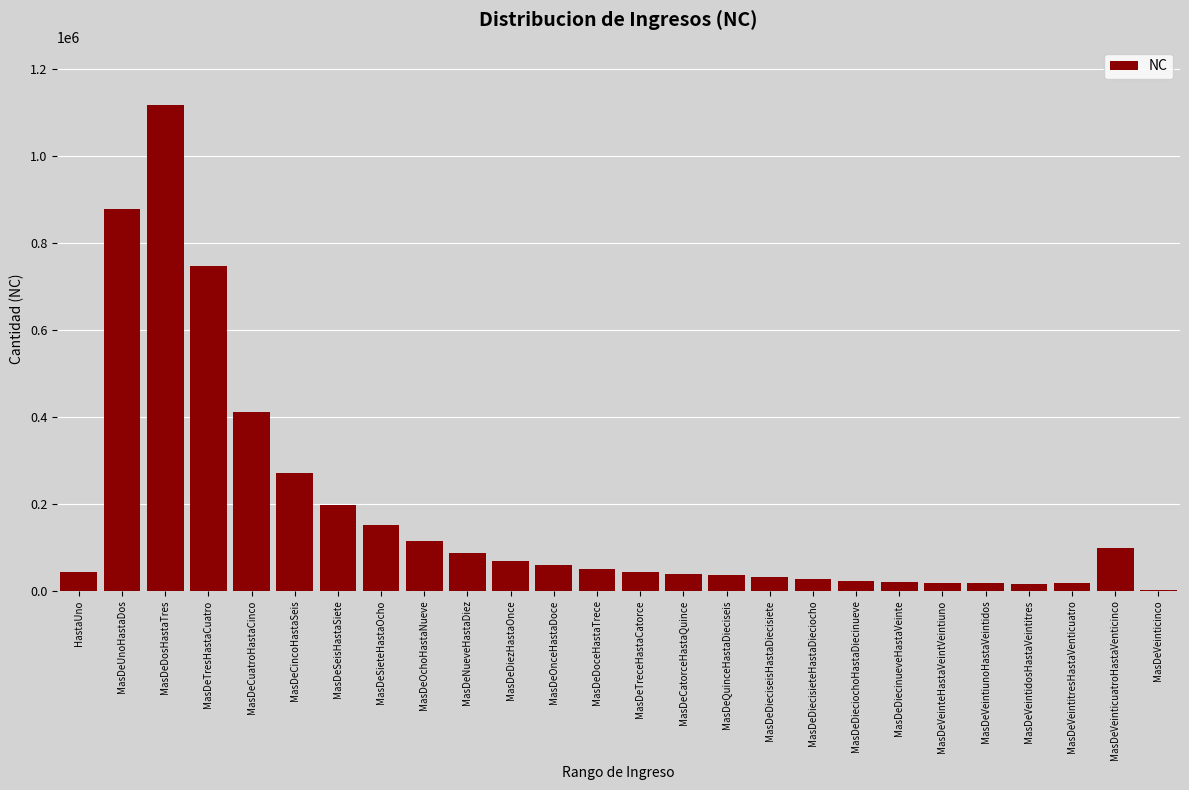

What is the sum of all values?

4588647